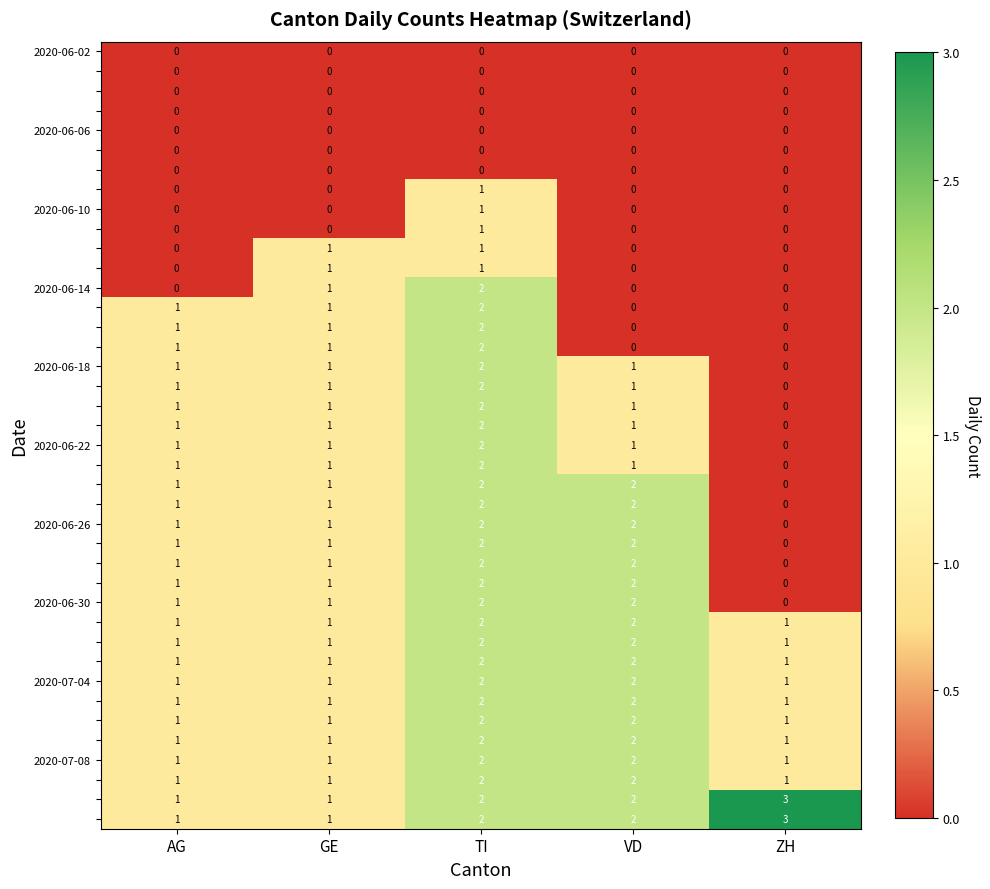

What is the total value across all series at GE?

30